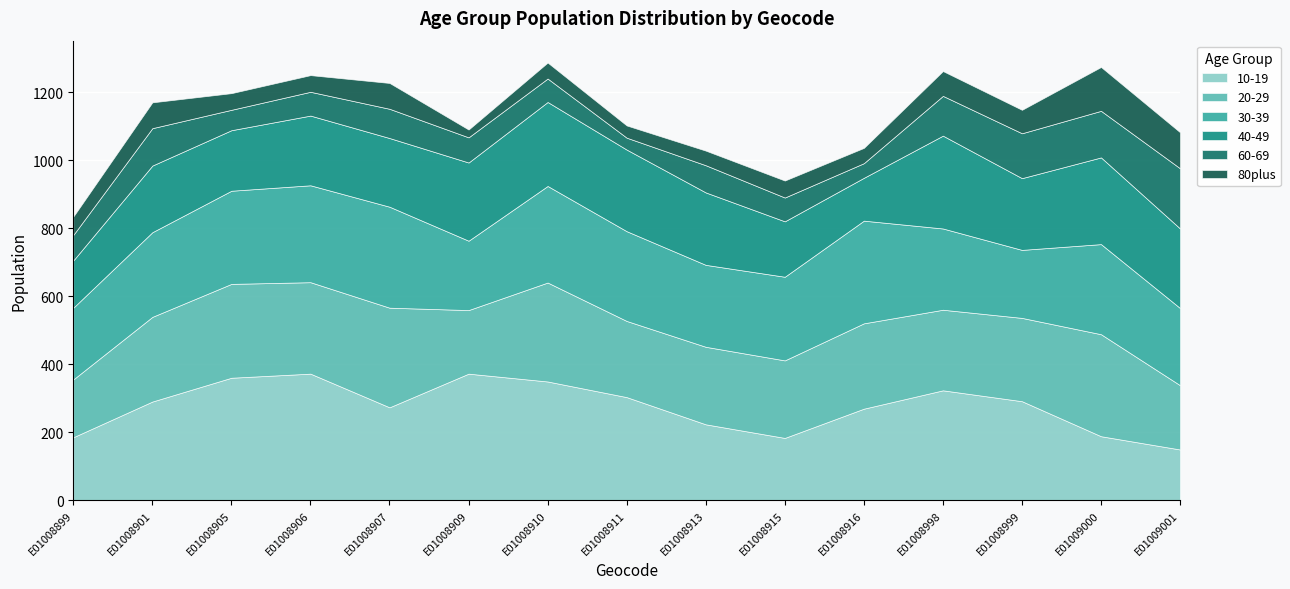

List the labels in order of 60-69 value, largest first.

E01009001, E01009000, E01008999, E01008998, E01008901, E01008907, E01008913, E01008899, E01008909, E01008906, E01008915, E01008910, E01008905, E01008916, E01008911